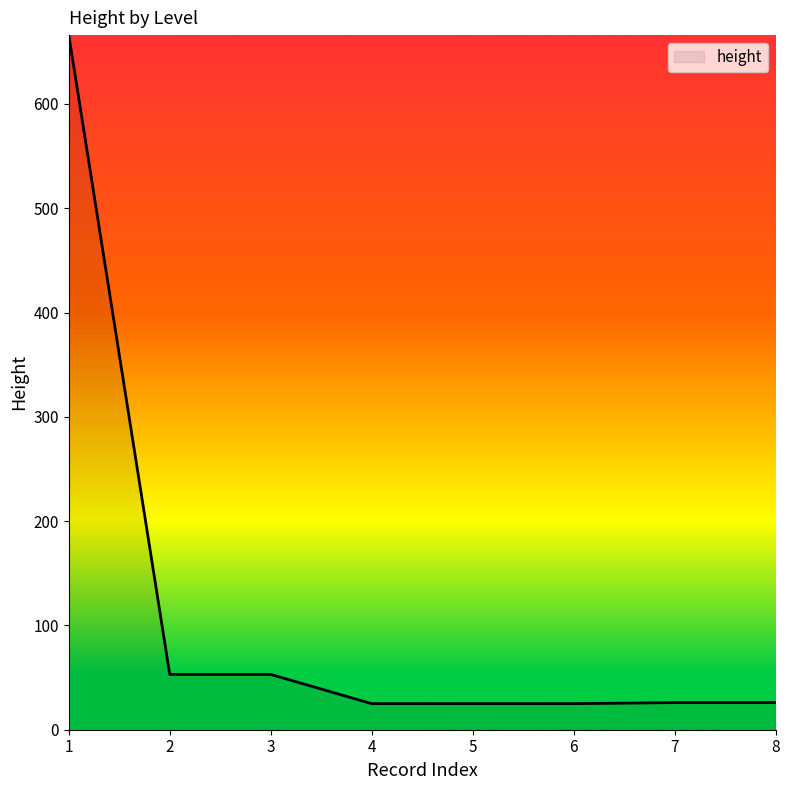

Is this an area chart (filled region under the line)?

No